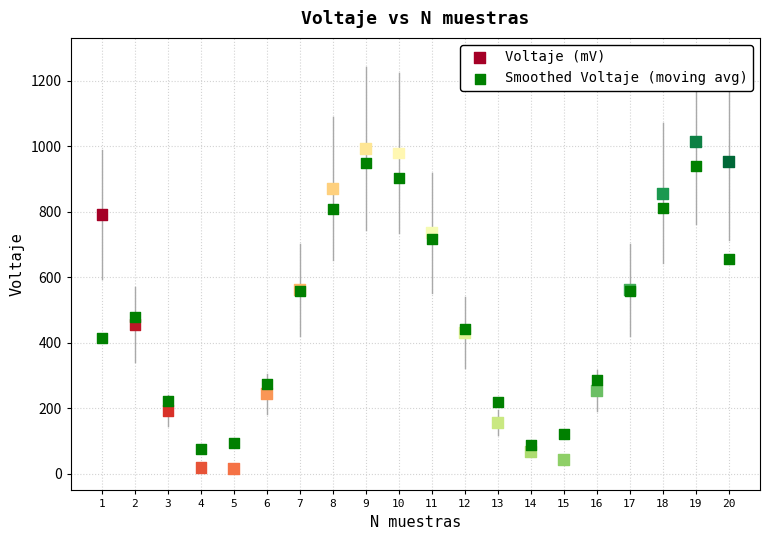

Which series contains the highest Y value?

Voltaje (mV)